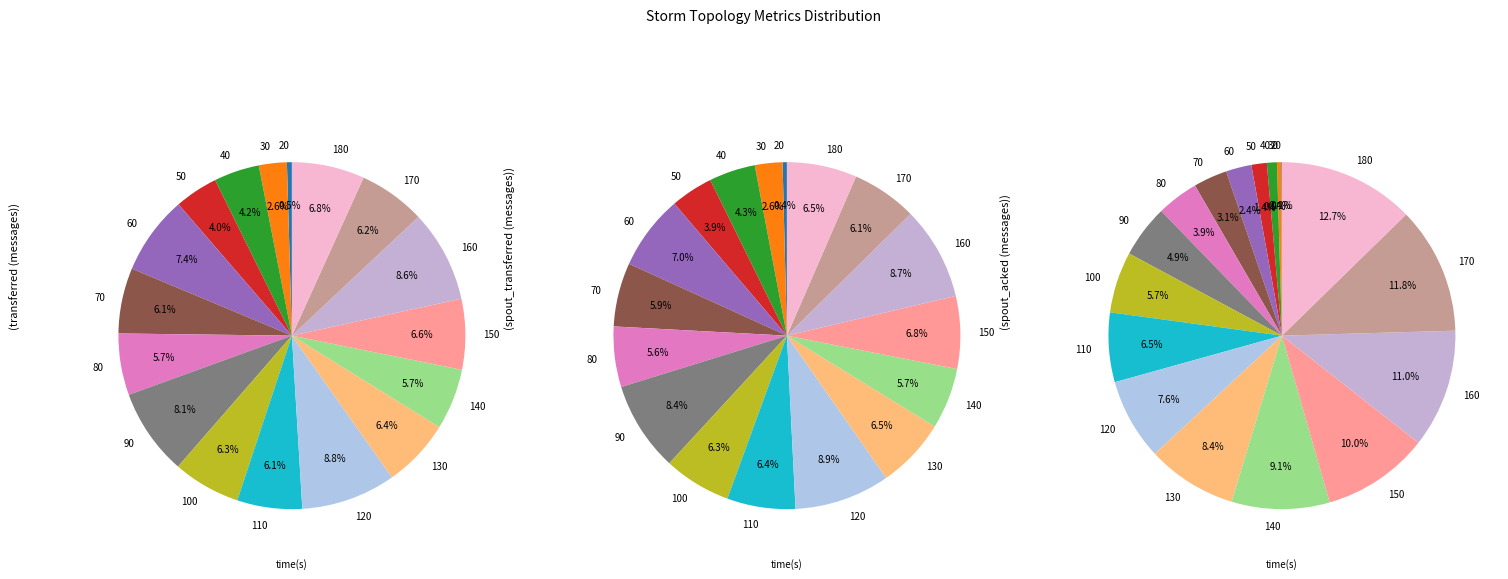

Does any single category account for the majority?

No